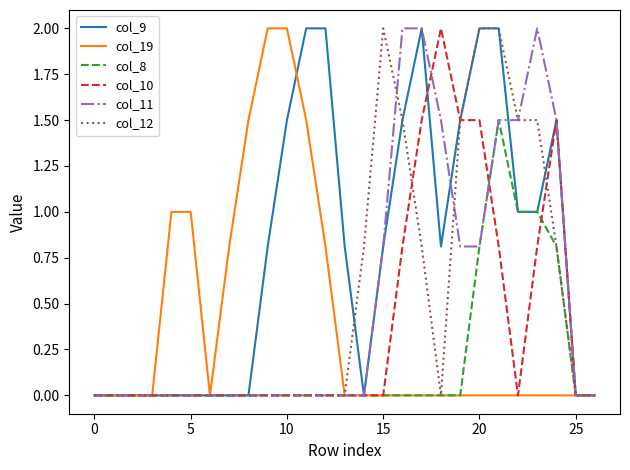

What is the difference between the maximum and minimum values in the col_9 series?

2.0